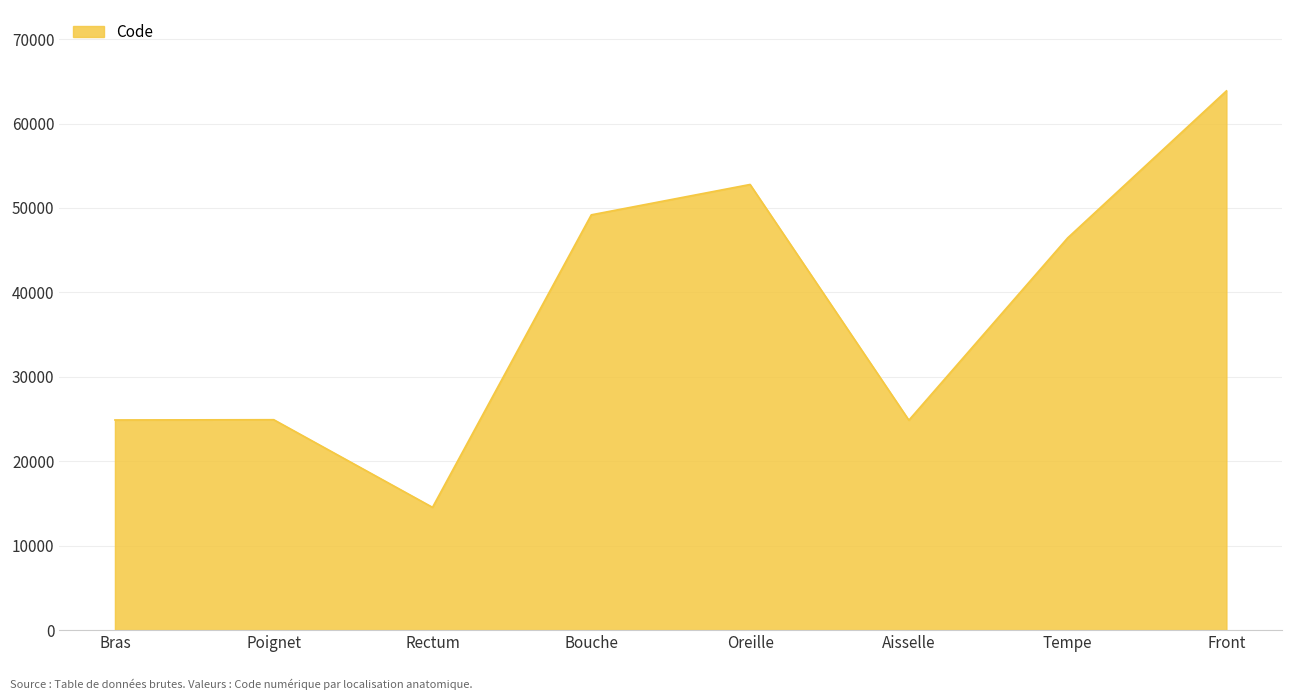

At which label is the value closest to 39204?

Tempe